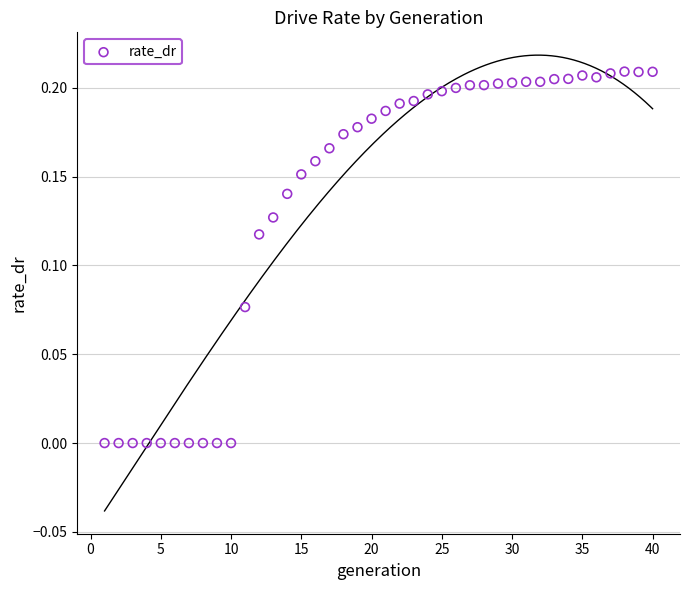

What is the range of X values (max minus min)?

39.0